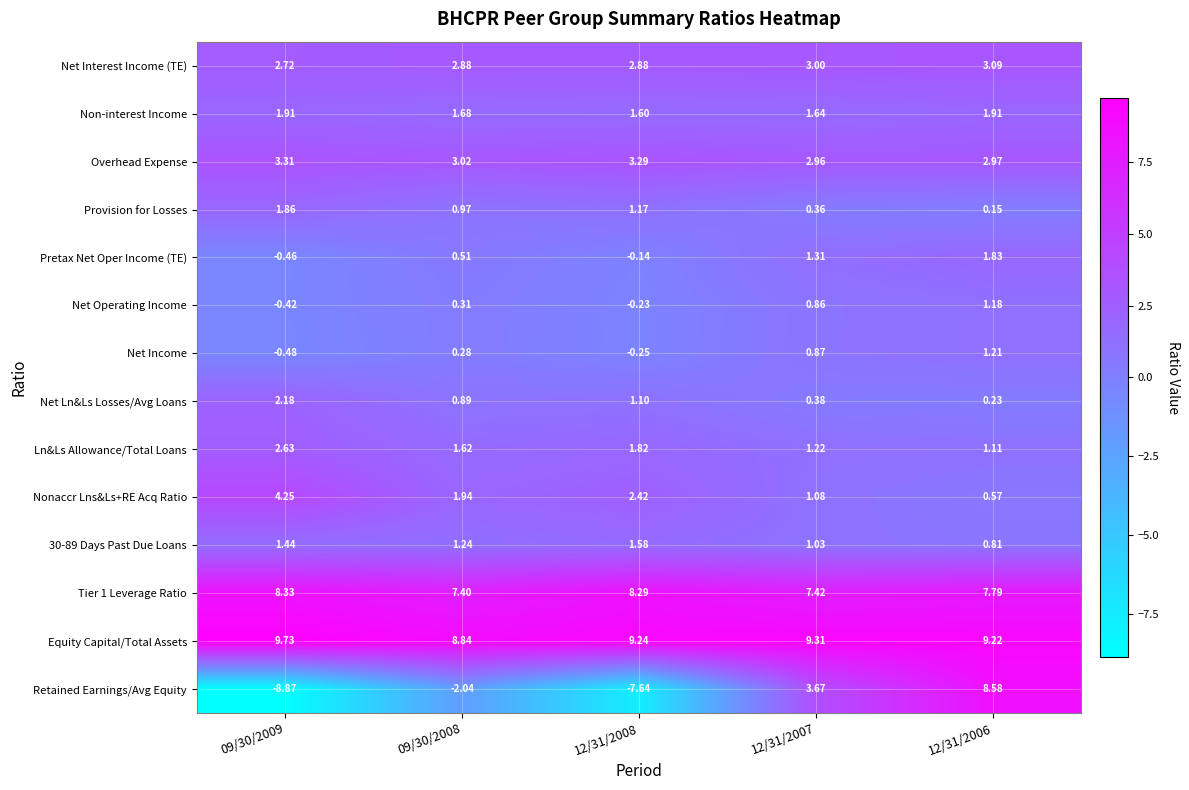

Is the value of Nonaccr Lns&Ls+RE Acq Ratio at 12/31/2006 greater than the value of Net Ln&Ls Losses/Avg Loans at 12/31/2008?

No